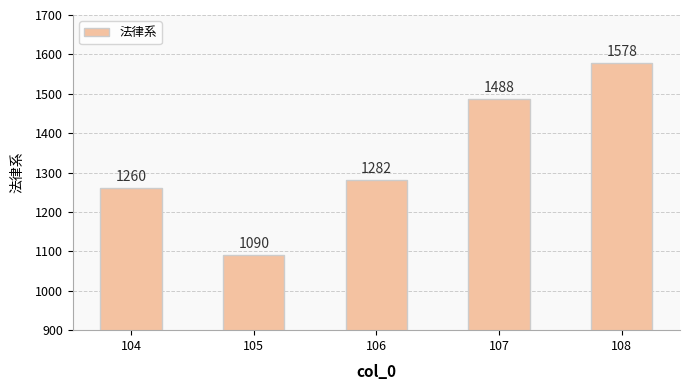

What is the ratio of the value at 108 to the value at 105?

1.4